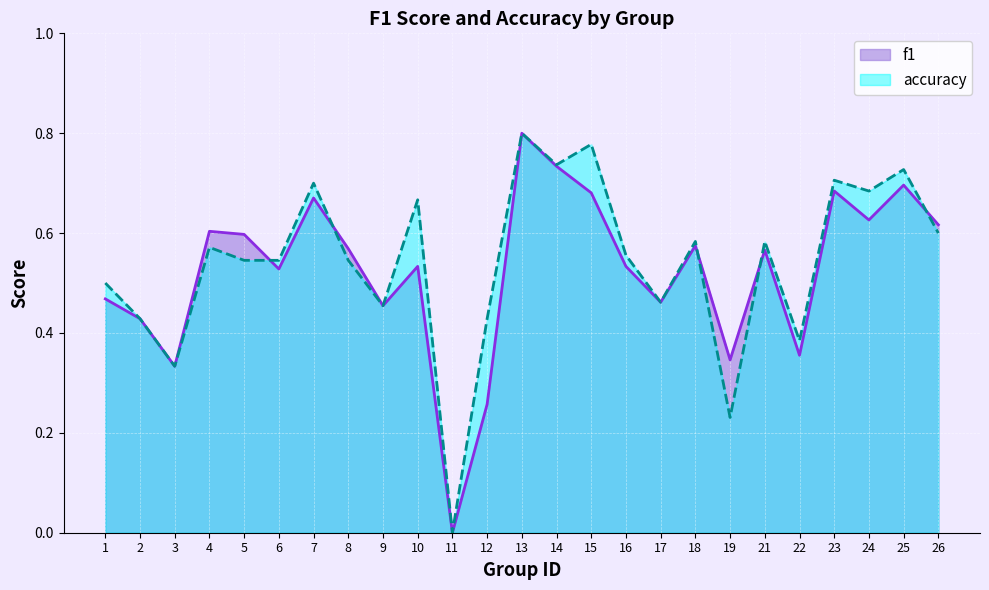

At which category does f1 reach its first local peak?

4